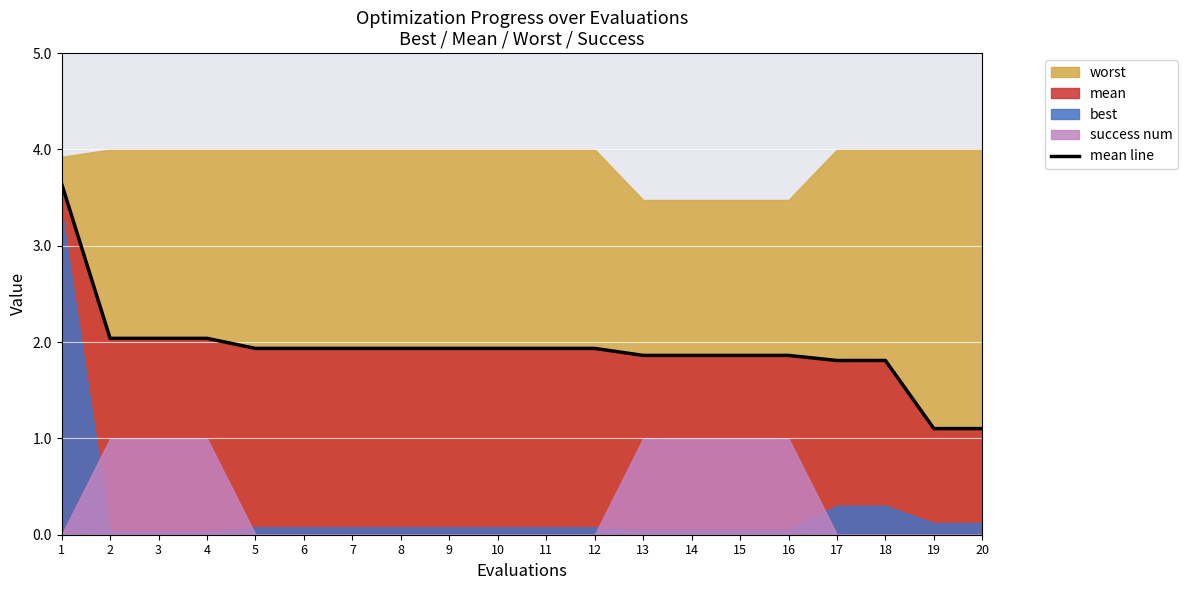

What is the change in value from 11 to 17?

-0.1